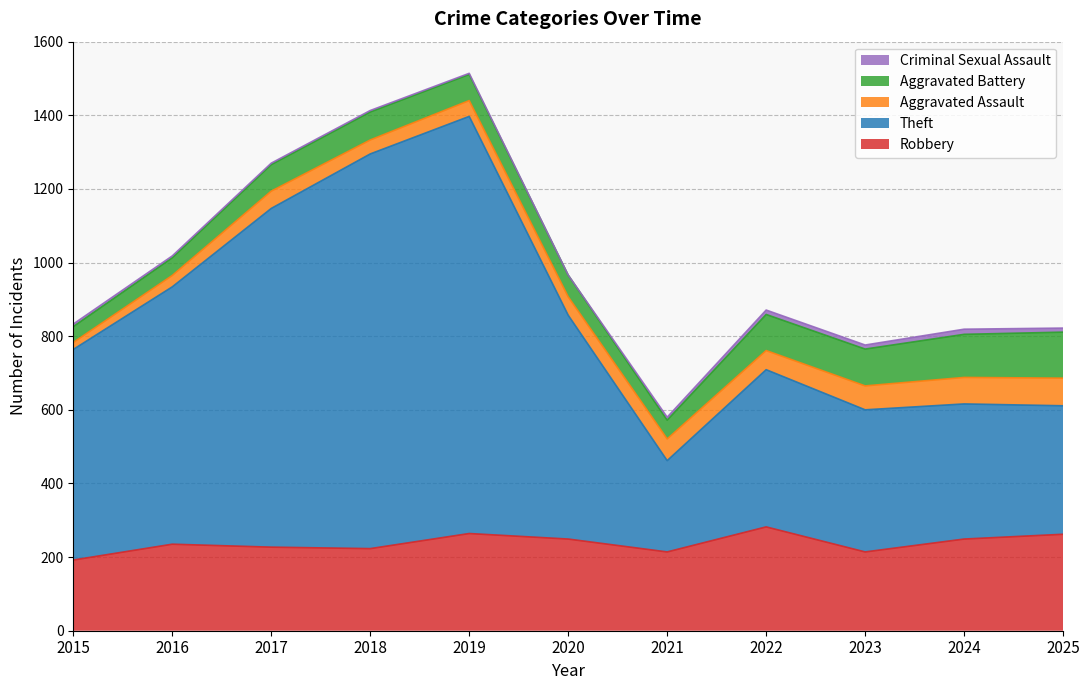

What is the spread (max minus min) of values at 2021?

240